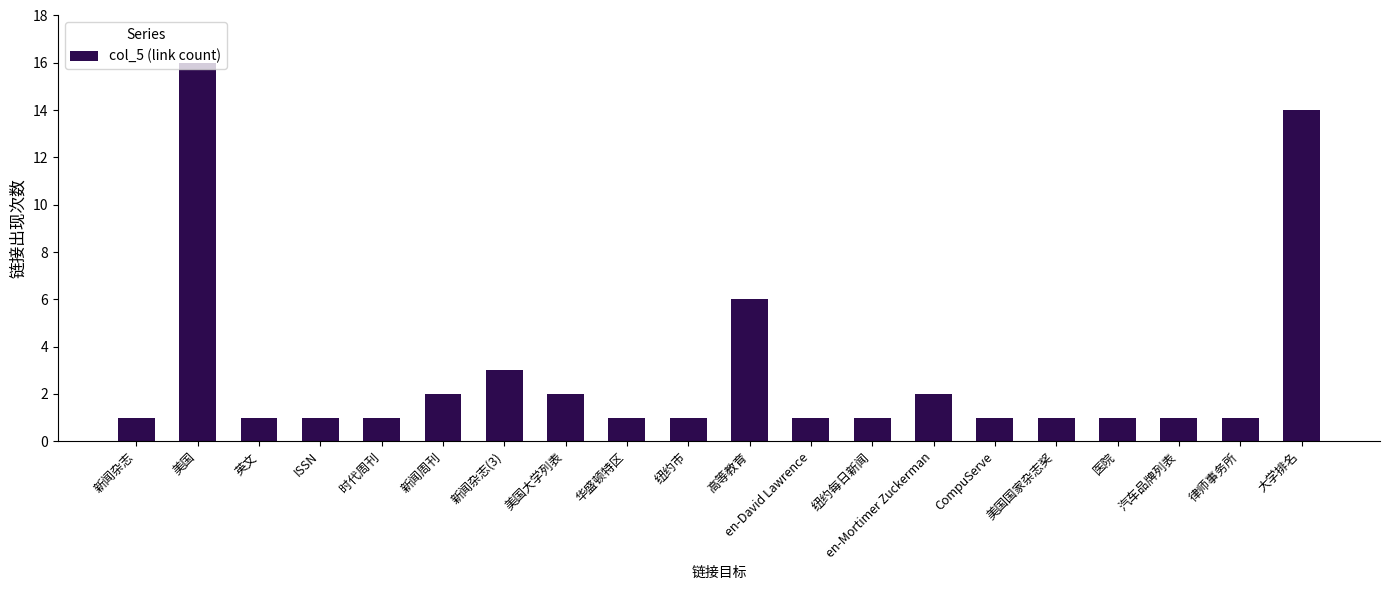

What is the ratio of the value at 美国 to the value at 律师事务所?

16.0